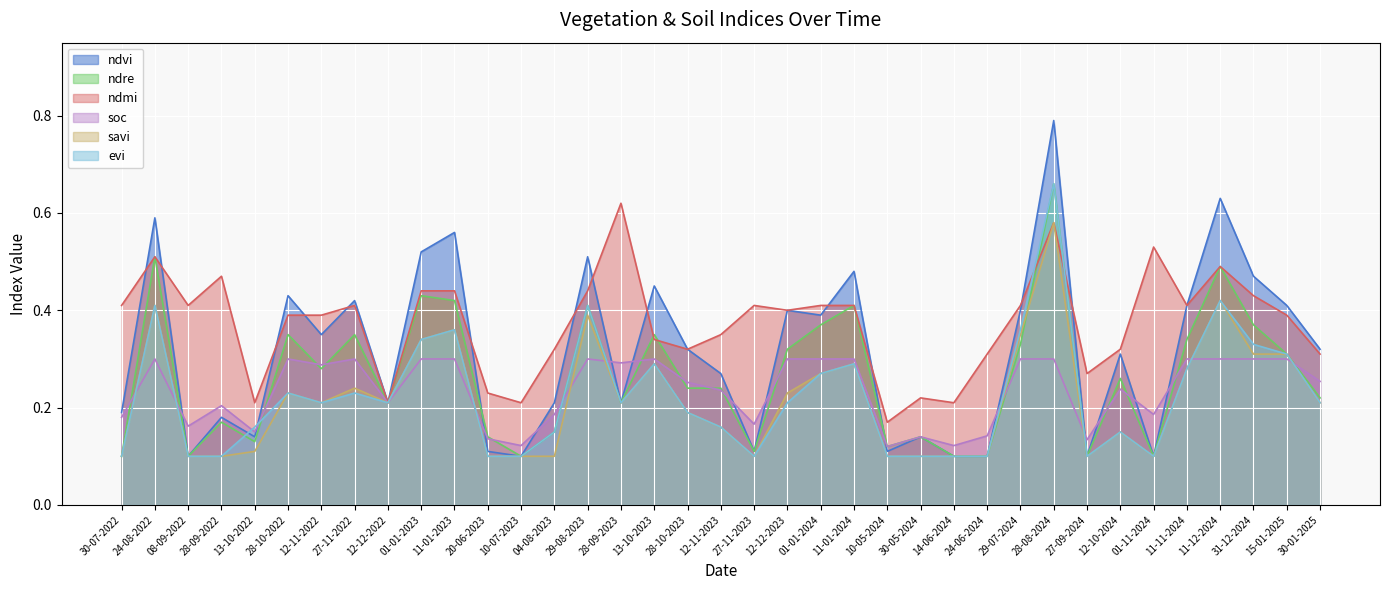

Is the value of evi at 28-10-2022 greater than the value of ndre at 28-10-2023?

No